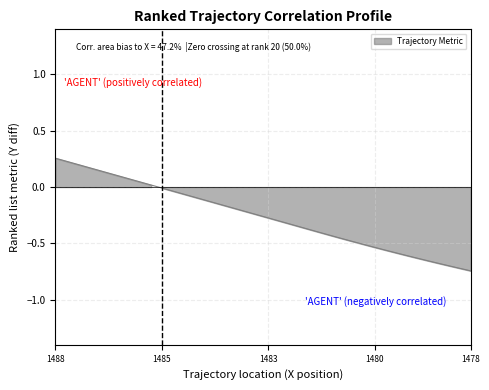

Which has a higher value, 13 or 10?

10